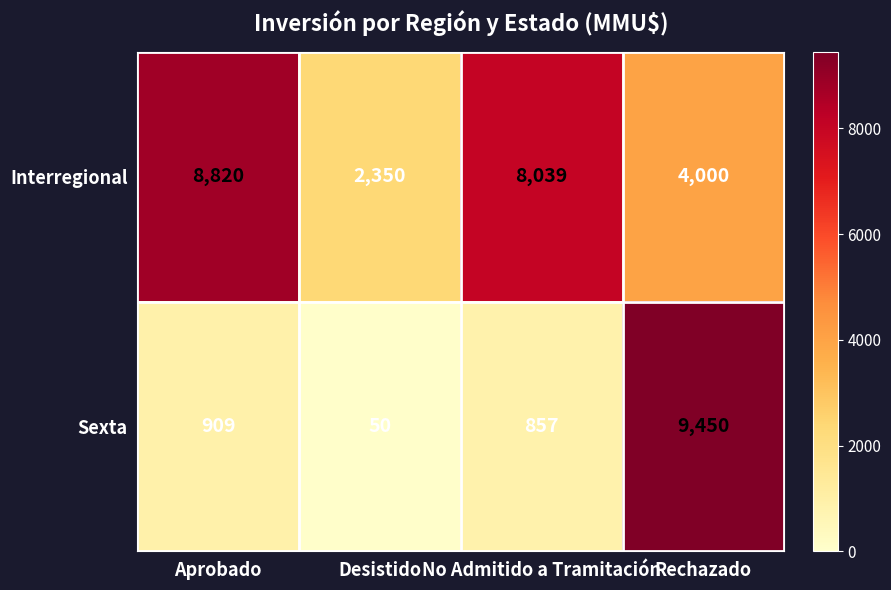

What is the difference between the maximum and minimum values in the Interregional series?

6470